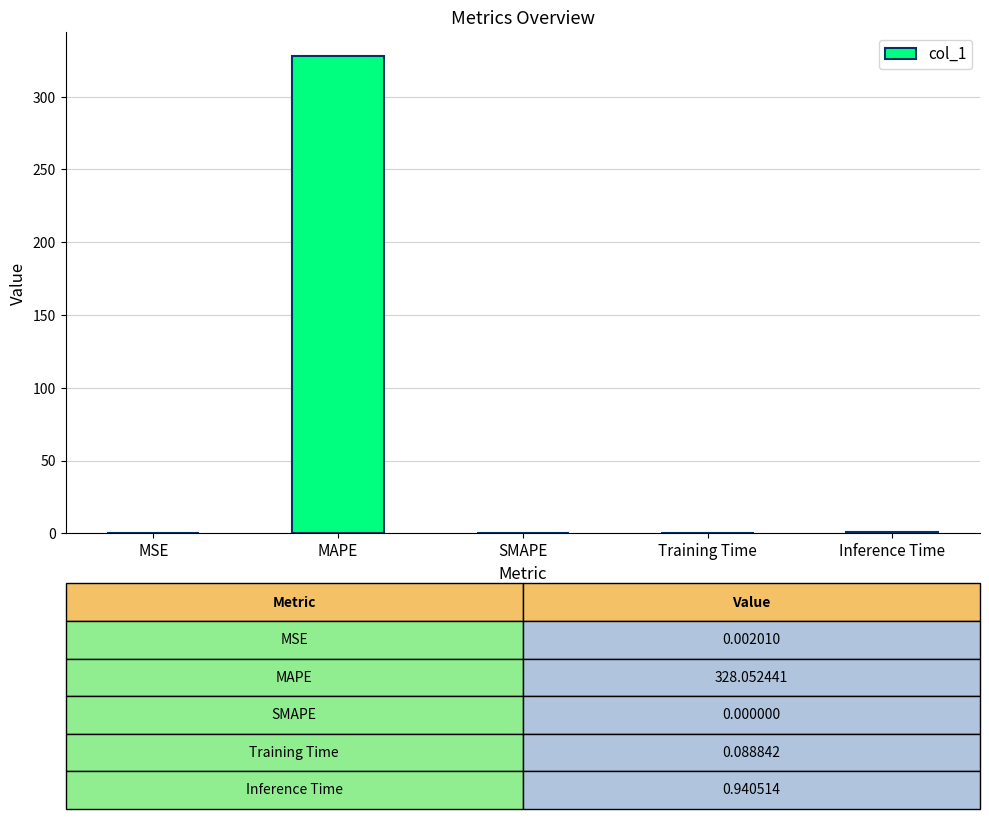

True or false: the data shows 0.0 at SMAPE.

True